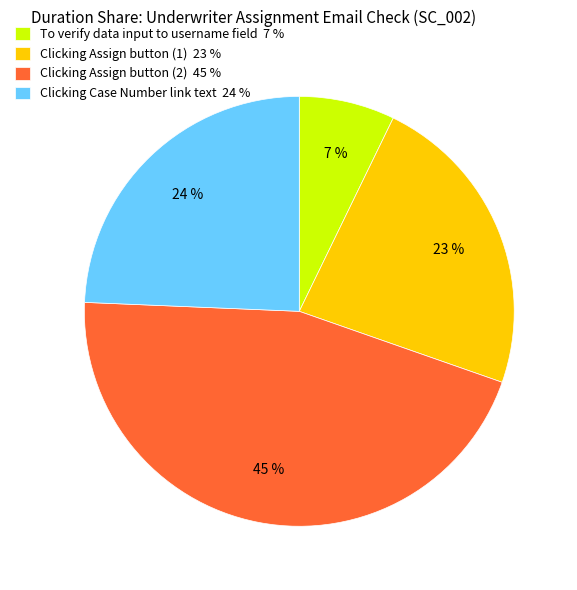

Rank the categories by value from lowest to highest.

To verify data input to username field, Clicking Assign button (1), Clicking Case Number link text, Clicking Assign button (2)